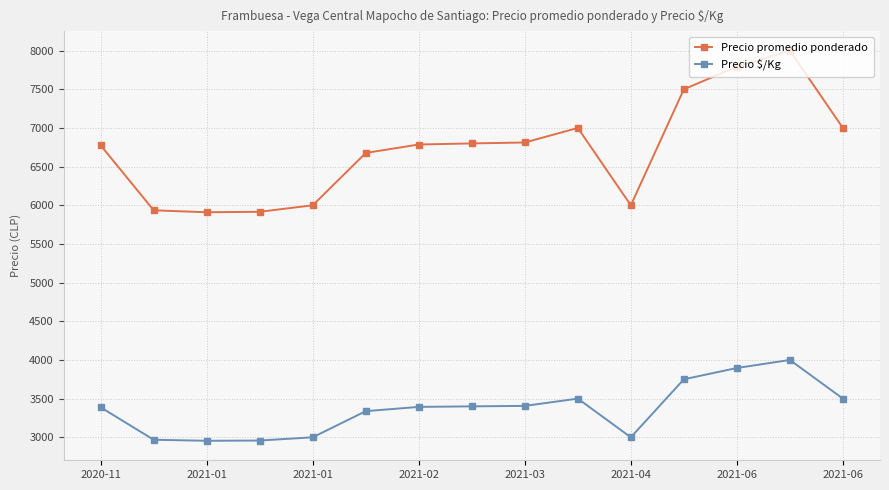

Which series has the largest range (max minus min)?

Precio promedio ponderado